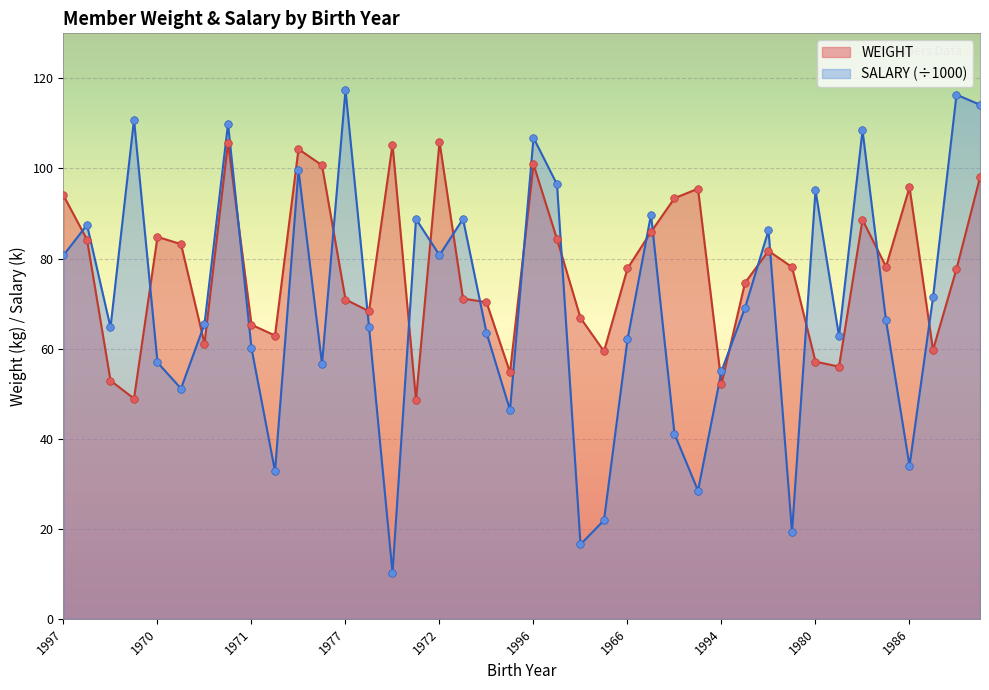

What is the total value across all series at 1983?

131.1